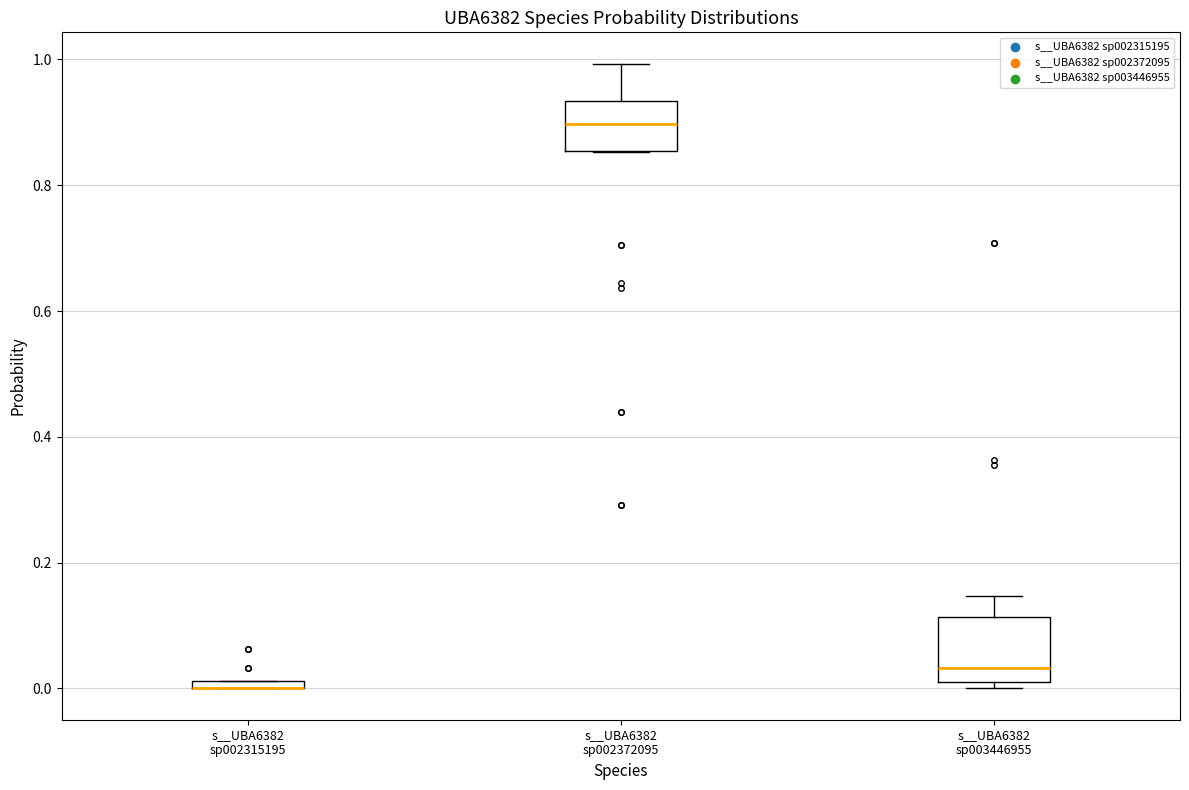

Where does the upper whisker of the box for s__UBA6382 sp003446955 end on the y-axis? The values are not printed on the chart, so give them approximately, as read against the axis.

0.14